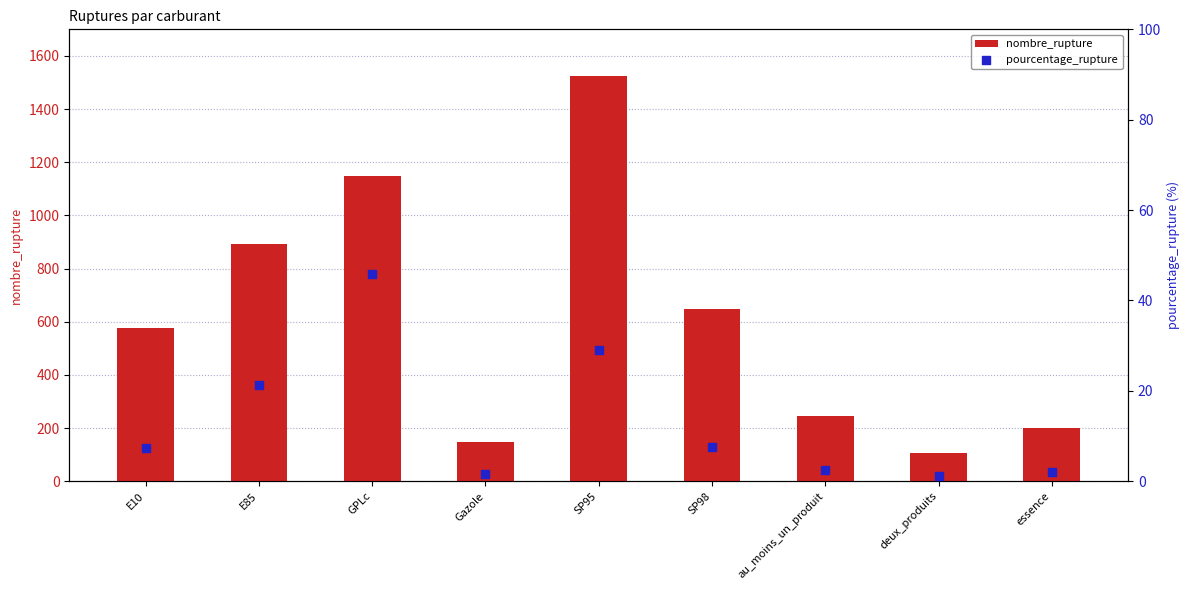

At which category is the sum across all series the highest?

SP95